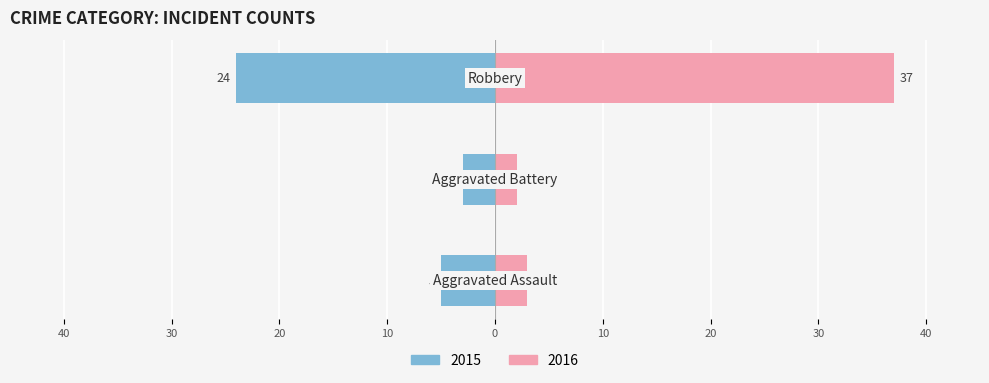

What is the smallest value displayed?

2